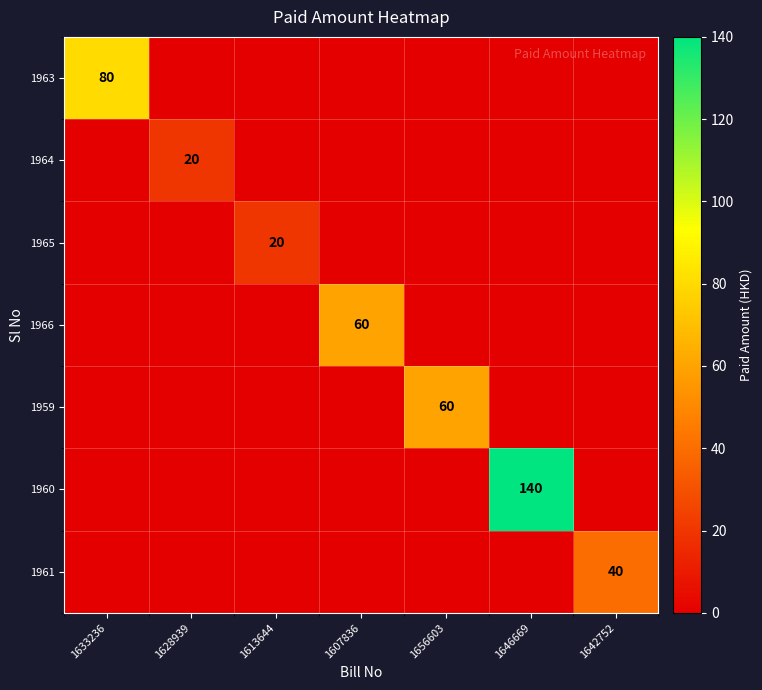

The 1963 series shows 23 at 1633236. True or false?

False